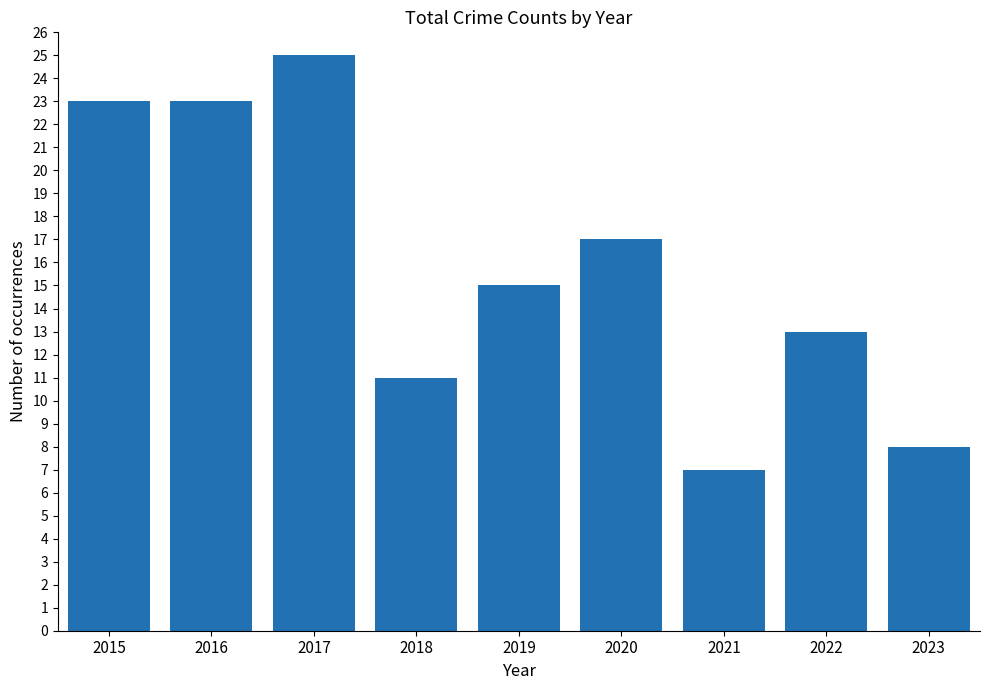

Reading left to right, list all the values displayed in this chart.

23	23	25	11	15	17	7	13	8